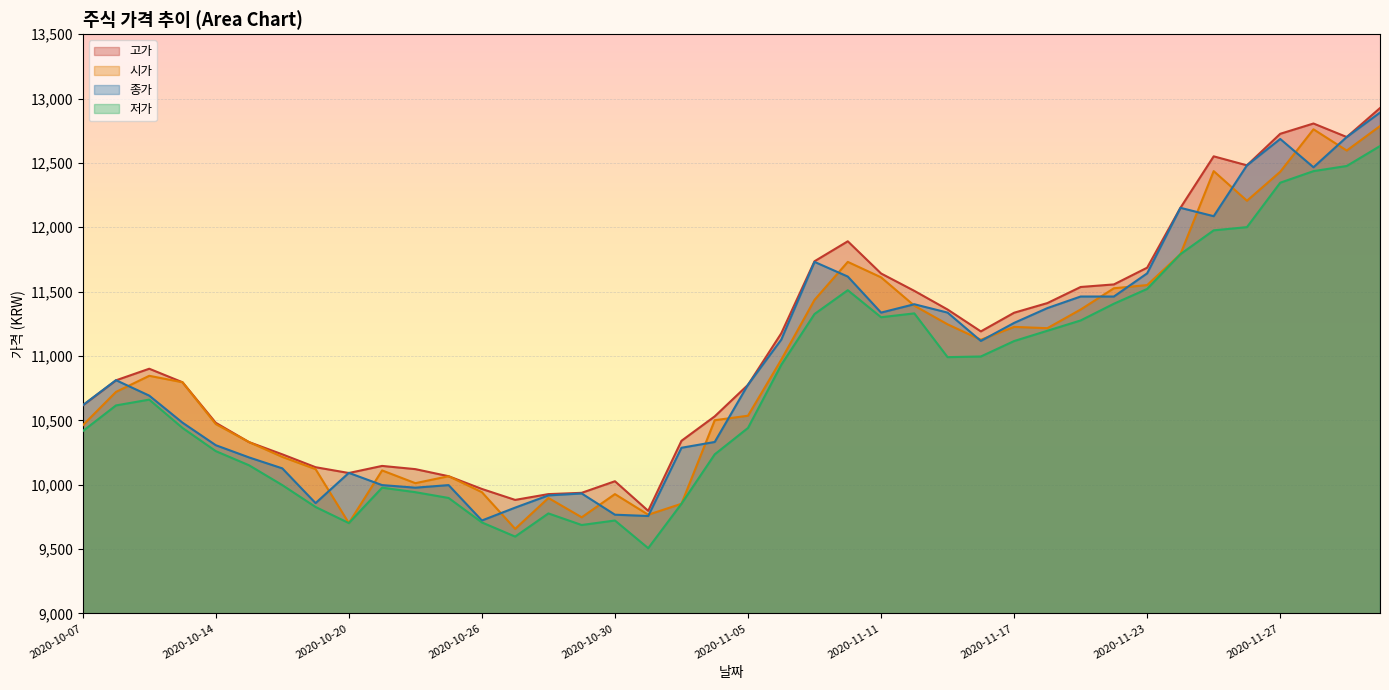

What is the spread (max minus min) of values at 2020-10-22?

179